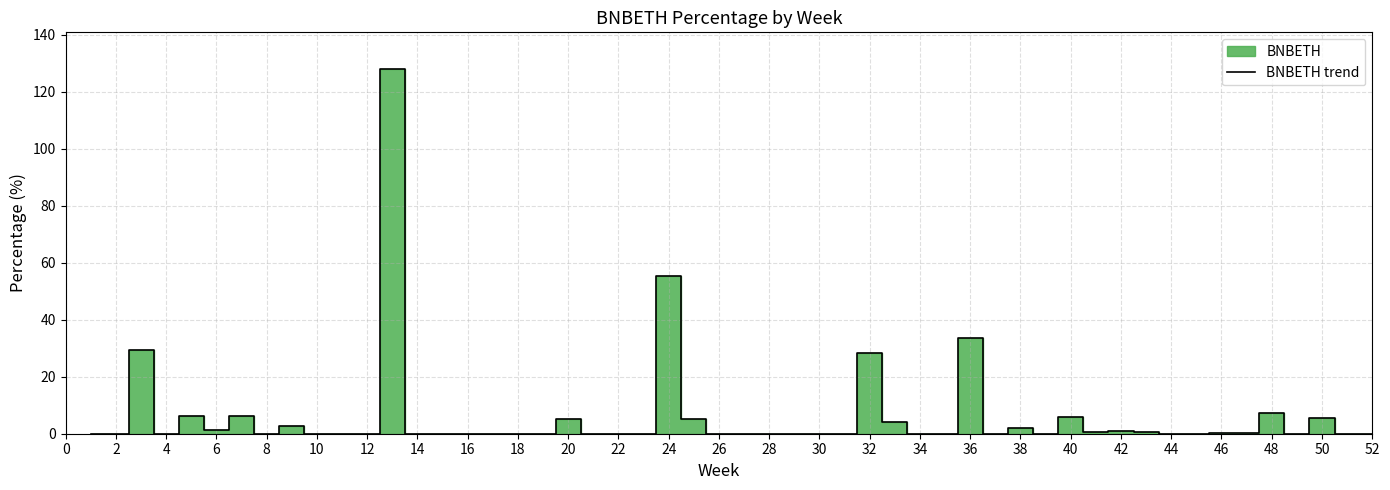

The value of BNBETH trend at 22 is 0.0. True or false?

True